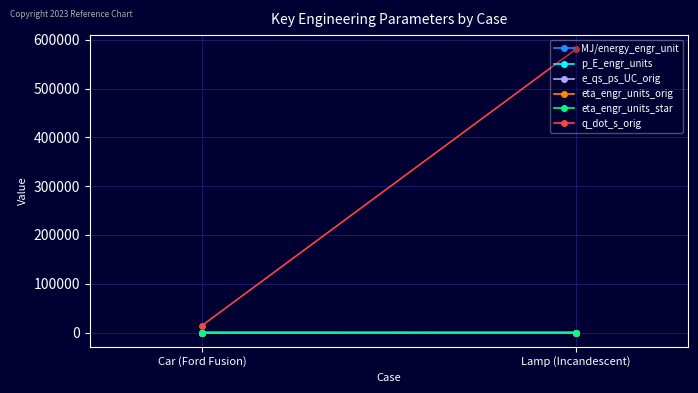

Rank the series by their maximum value, from lowest to highest.

e_qs_ps_UC_orig, p_E_engr_units, eta_engr_units_orig, eta_engr_units_star, MJ/energy_engr_unit, q_dot_s_orig